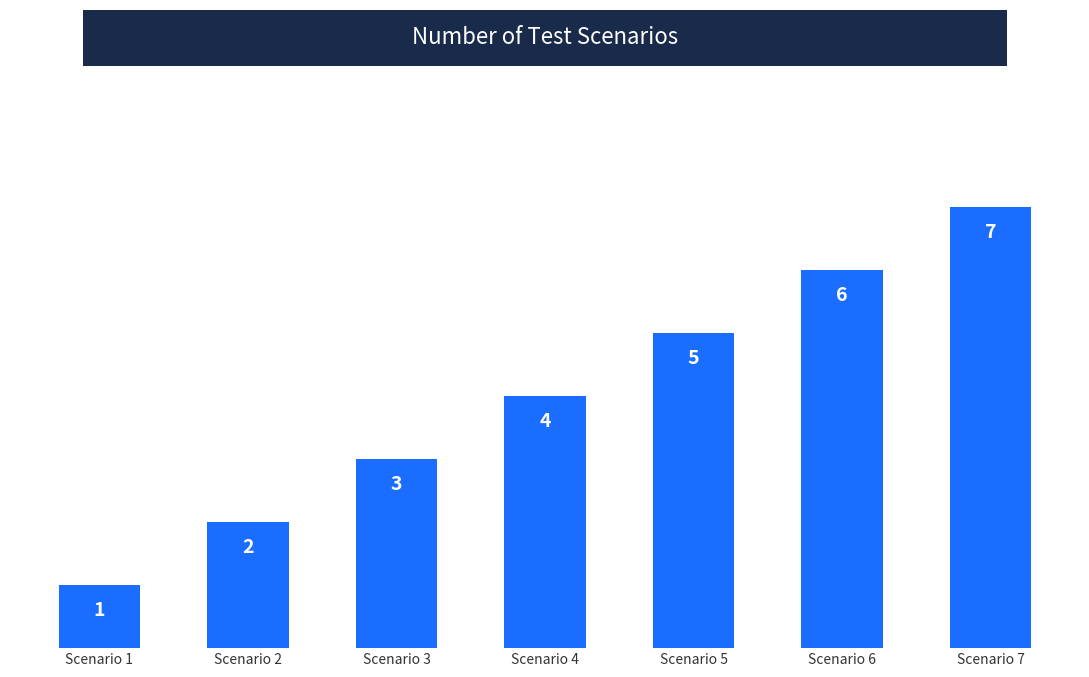

How many categories are shown in the chart?

7